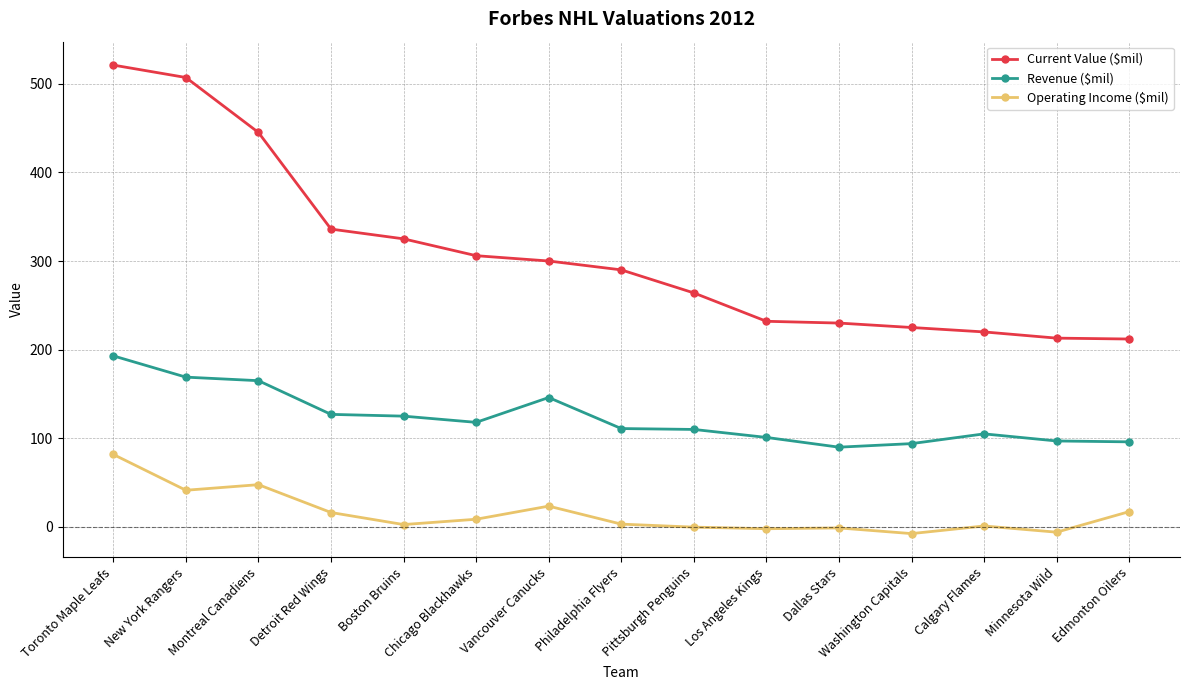

The Current Value ($mil) series shows 760.4 at New York Rangers. True or false?

False